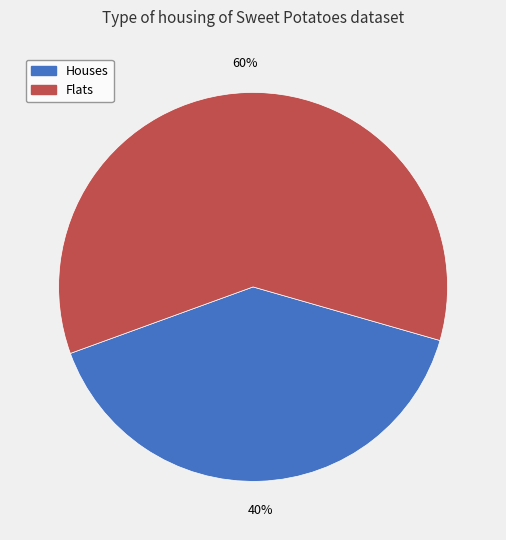

To the nearest percent, what is the difference between the largest and smallest slice percentages?

20%